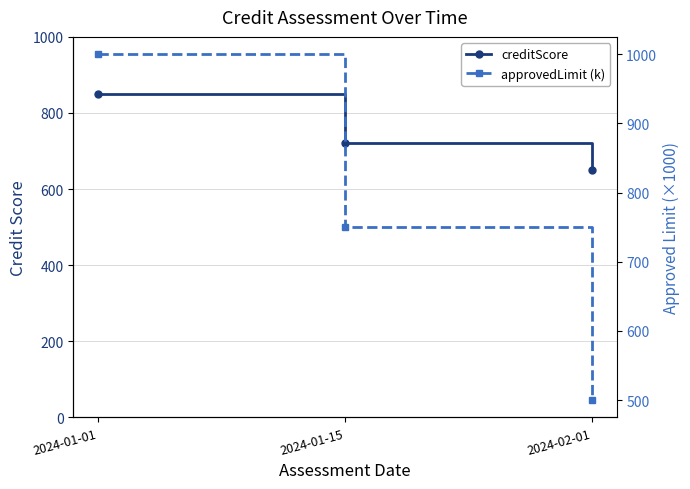

Reading left to right, list all the values displayed in this chart.

creditScore: 2024-01-01=850	2024-01-15=720	2024-02-01=650
approvedLimit (k): 2024-01-01=1000	2024-01-15=750	2024-02-01=500